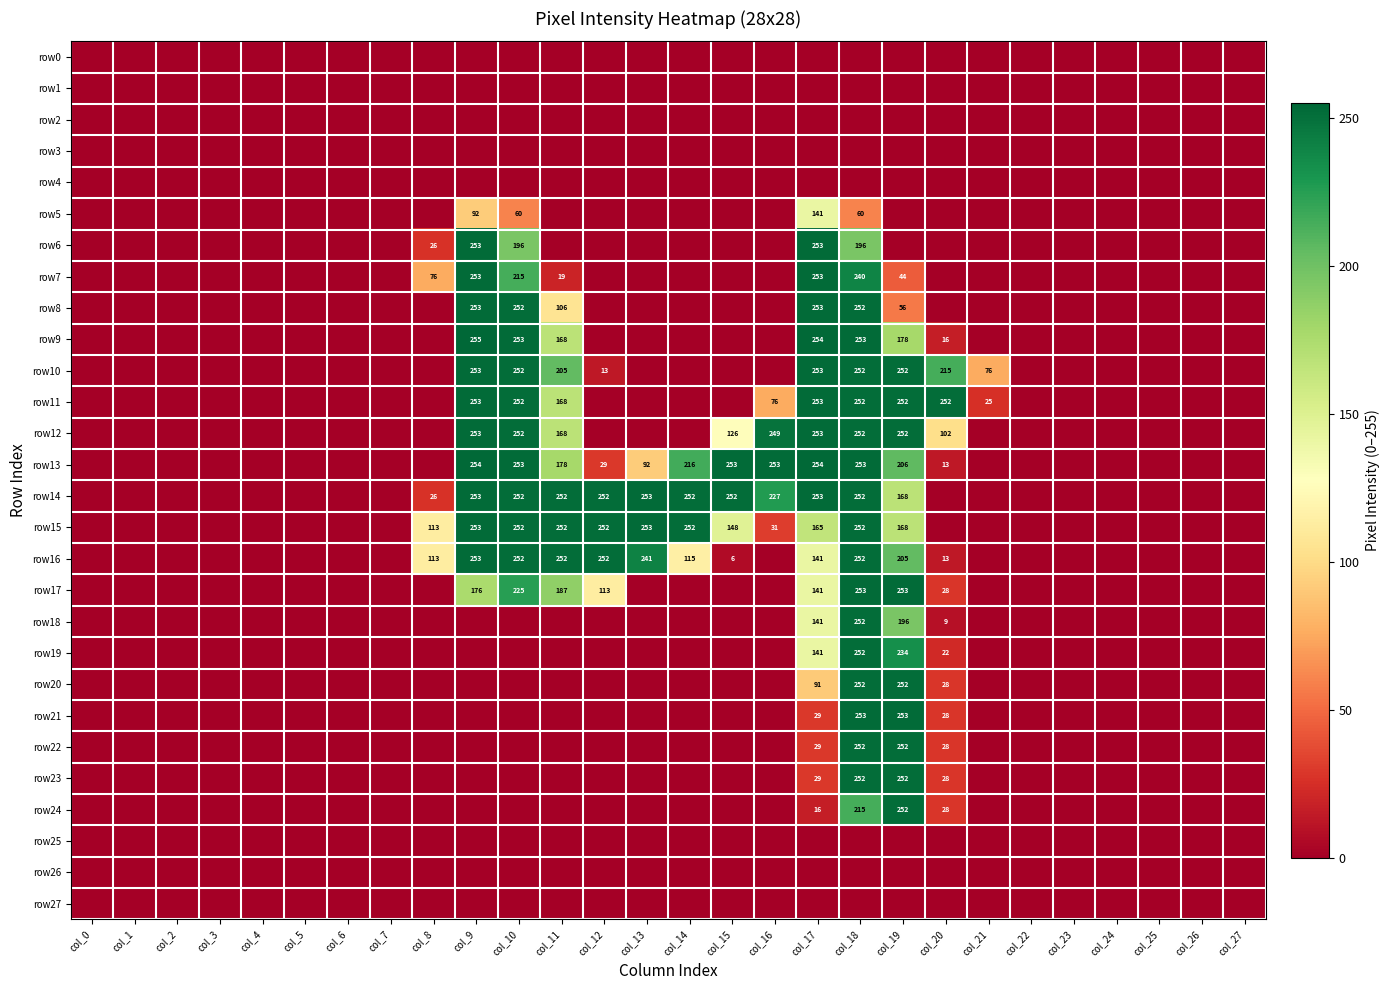

At how many categories does at least one series exceed 236?

12